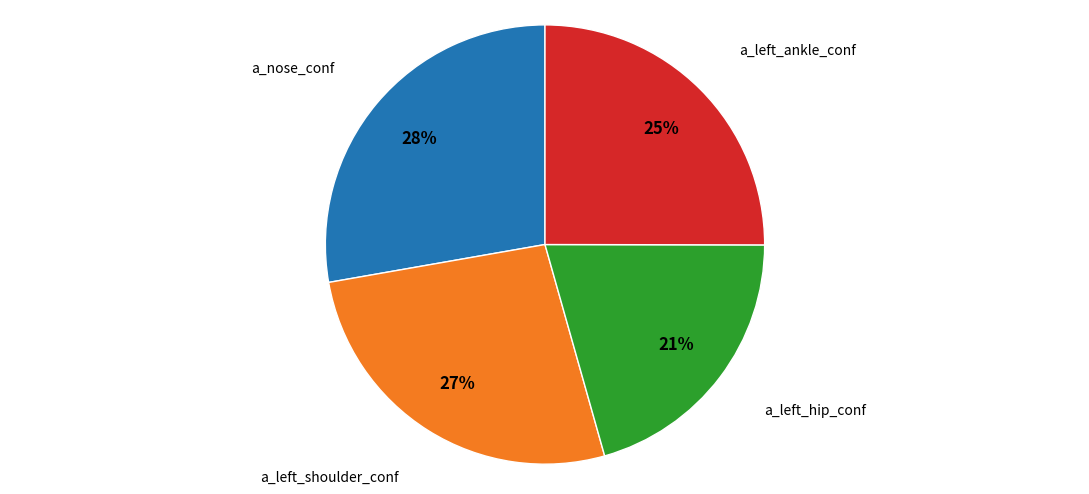

Is there any slice that represents more than half of the pie?

No